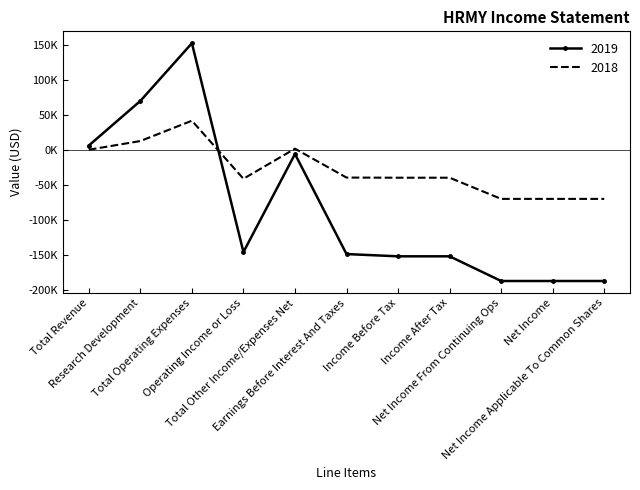

What are all the series names shown in the legend?

2019, 2018